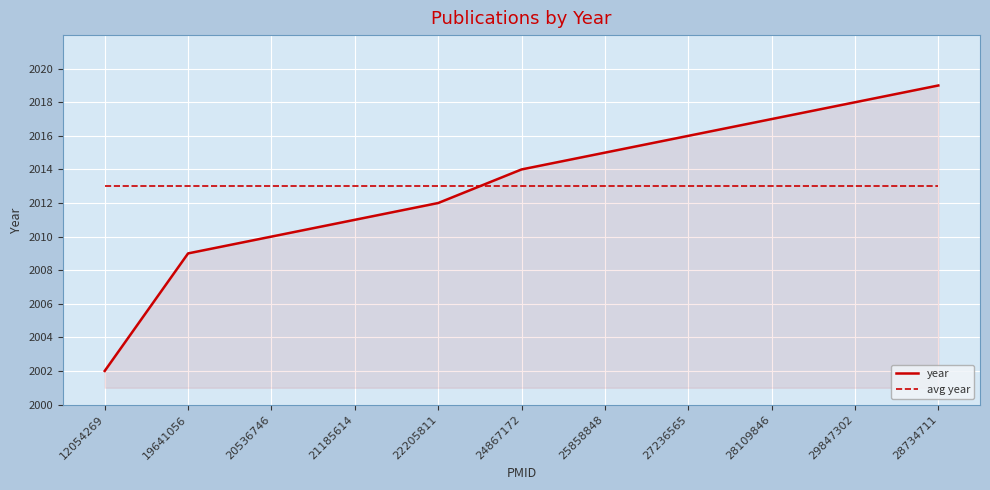

Reading left to right, extract all data points from this chart.

year: 2002	2009	2010	2011	2012	2014	2015	2016	2017	2018	2019
avg year: 2013	2013	2013	2013	2013	2013	2013	2013	2013	2013	2013